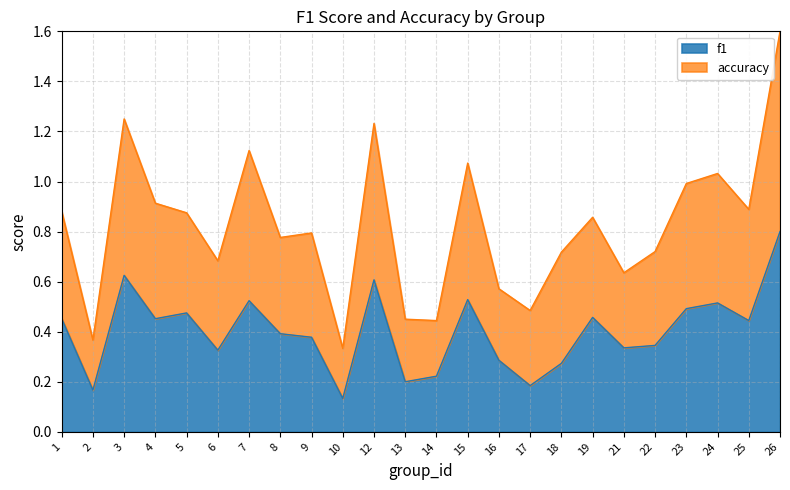

How many interior local valleys does the accuracy series have?

8